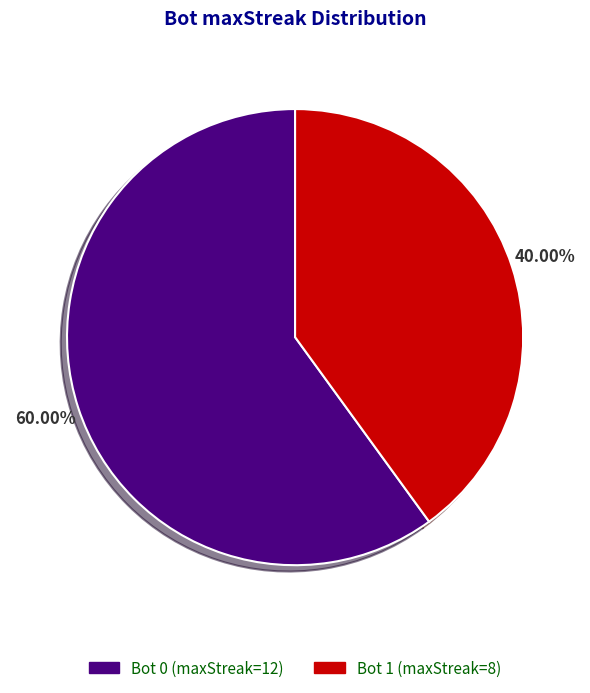

How many segments does this pie chart have?

2